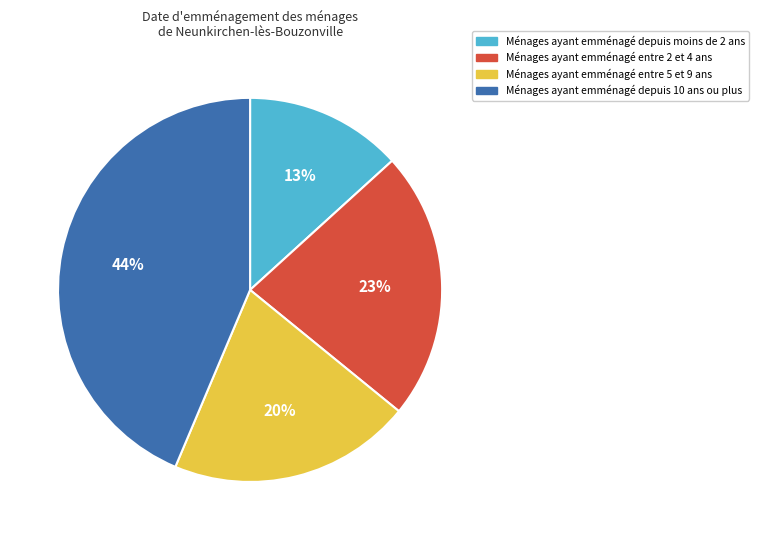

Does any single category account for the majority?

No